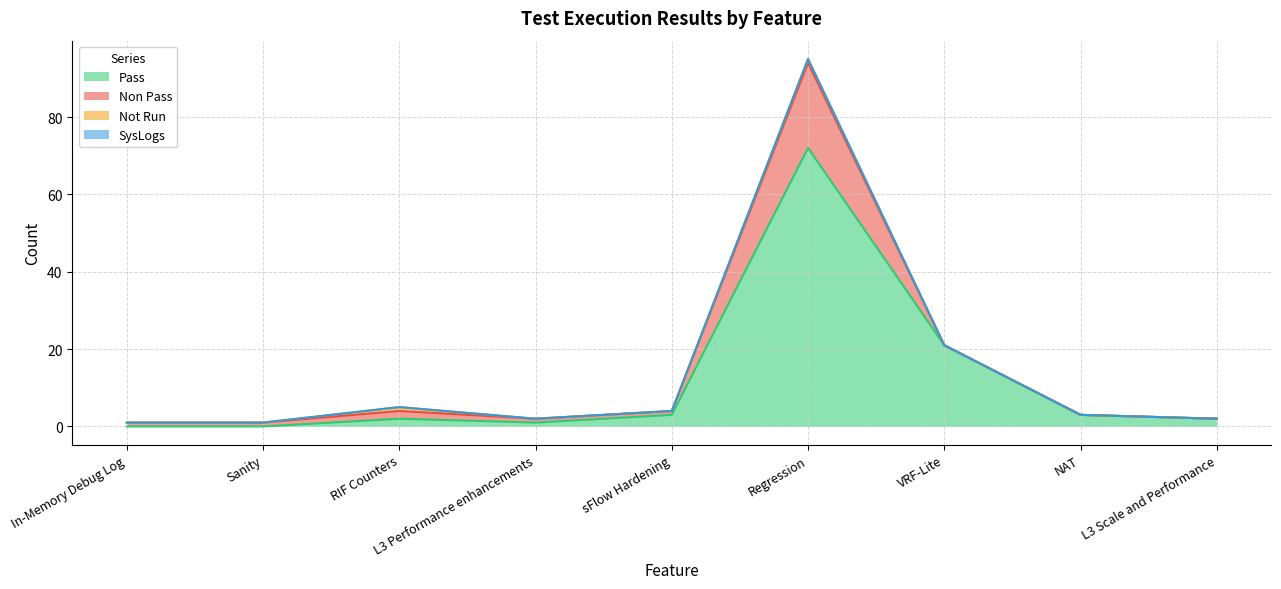

What is the maximum value shown in the chart?

72